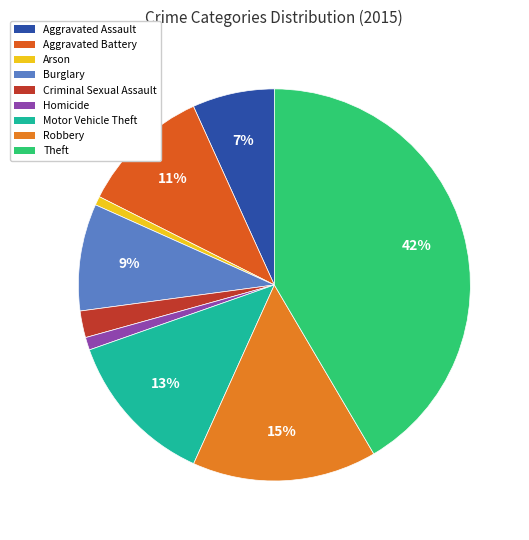

Is it true that Motor Vehicle Theft is 7% of the pie?

False